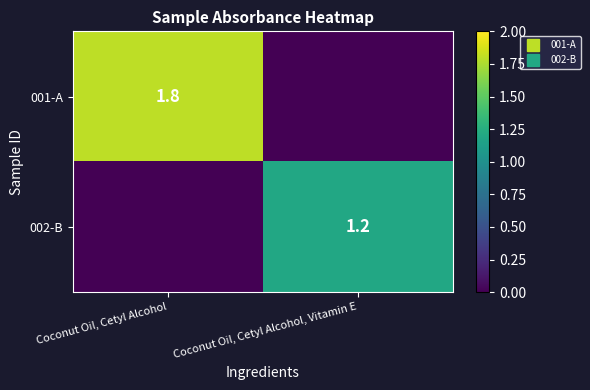

What is the difference between the highest and lowest values at Coconut Oil, Cetyl Alcohol, Vitamin E?

1.2